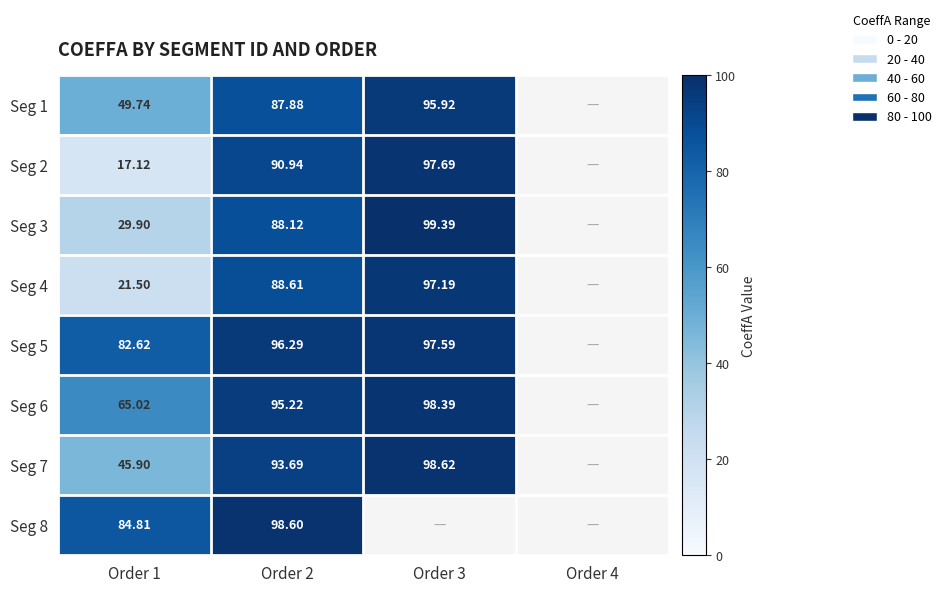

Is the value of Seg 4 at Order 3 greater than the value of Seg 6 at Order 3?

No